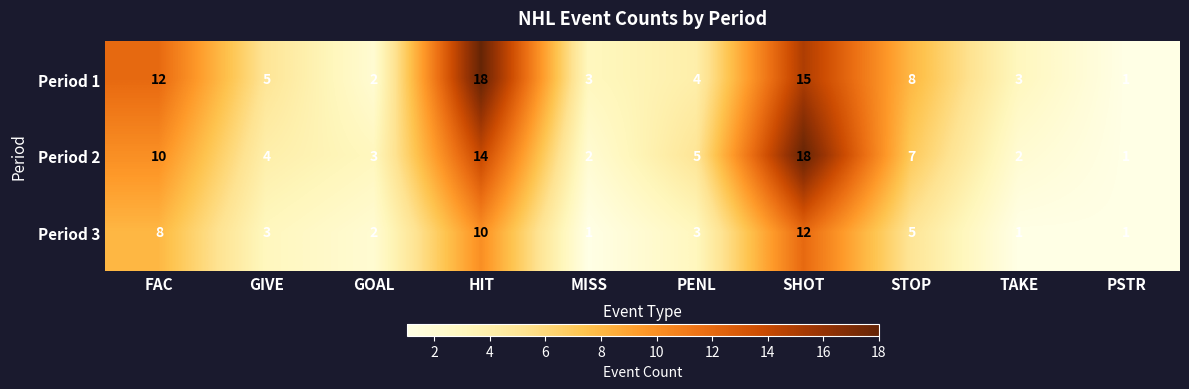

Reading left to right, what are all the values shown in this chart?

Period 1: FAC=12	GIVE=5	GOAL=2	HIT=18	MISS=3	PENL=4	SHOT=15	STOP=8	TAKE=3	PSTR=1
Period 2: FAC=10	GIVE=4	GOAL=3	HIT=14	MISS=2	PENL=5	SHOT=18	STOP=7	TAKE=2	PSTR=1
Period 3: FAC=8	GIVE=3	GOAL=2	HIT=10	MISS=1	PENL=3	SHOT=12	STOP=5	TAKE=1	PSTR=1